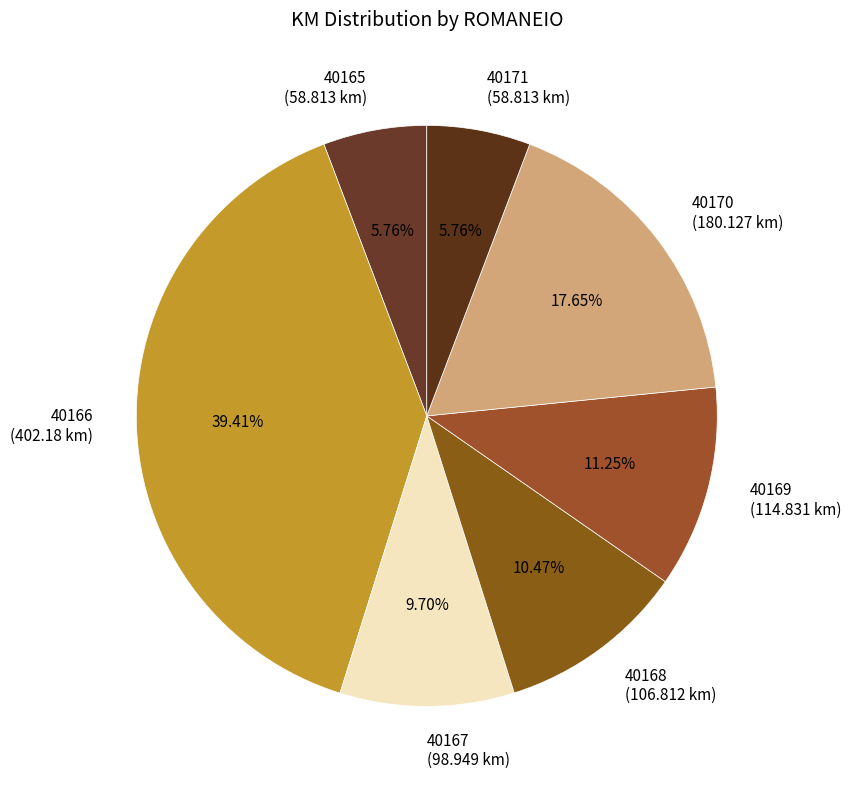

What is the ratio of the value at 40171 to the value at 40167?

0.6